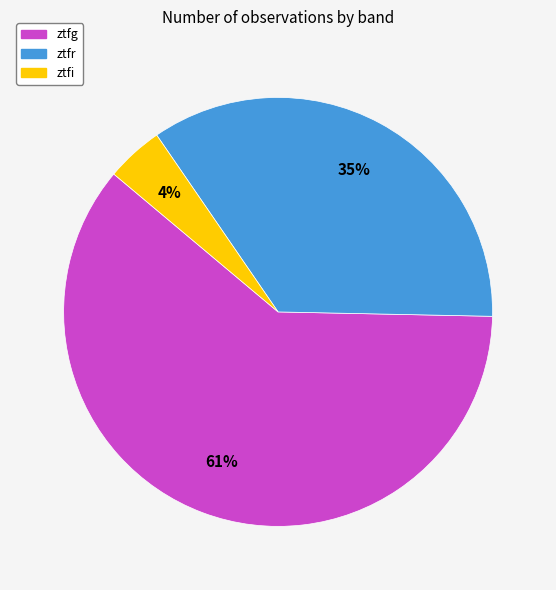

Does any single category account for the majority?

Yes